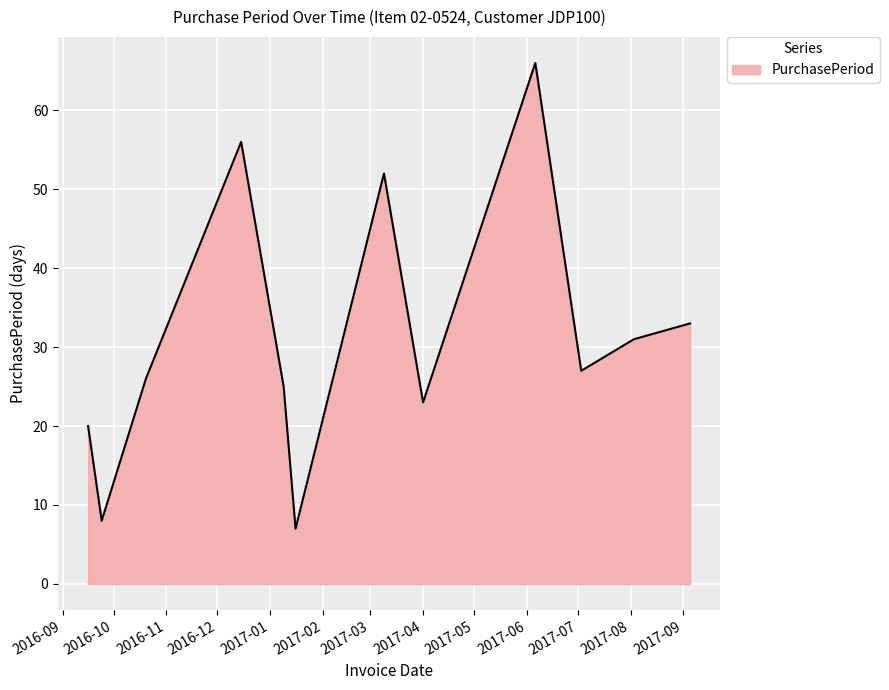

What is the smallest value displayed?

7